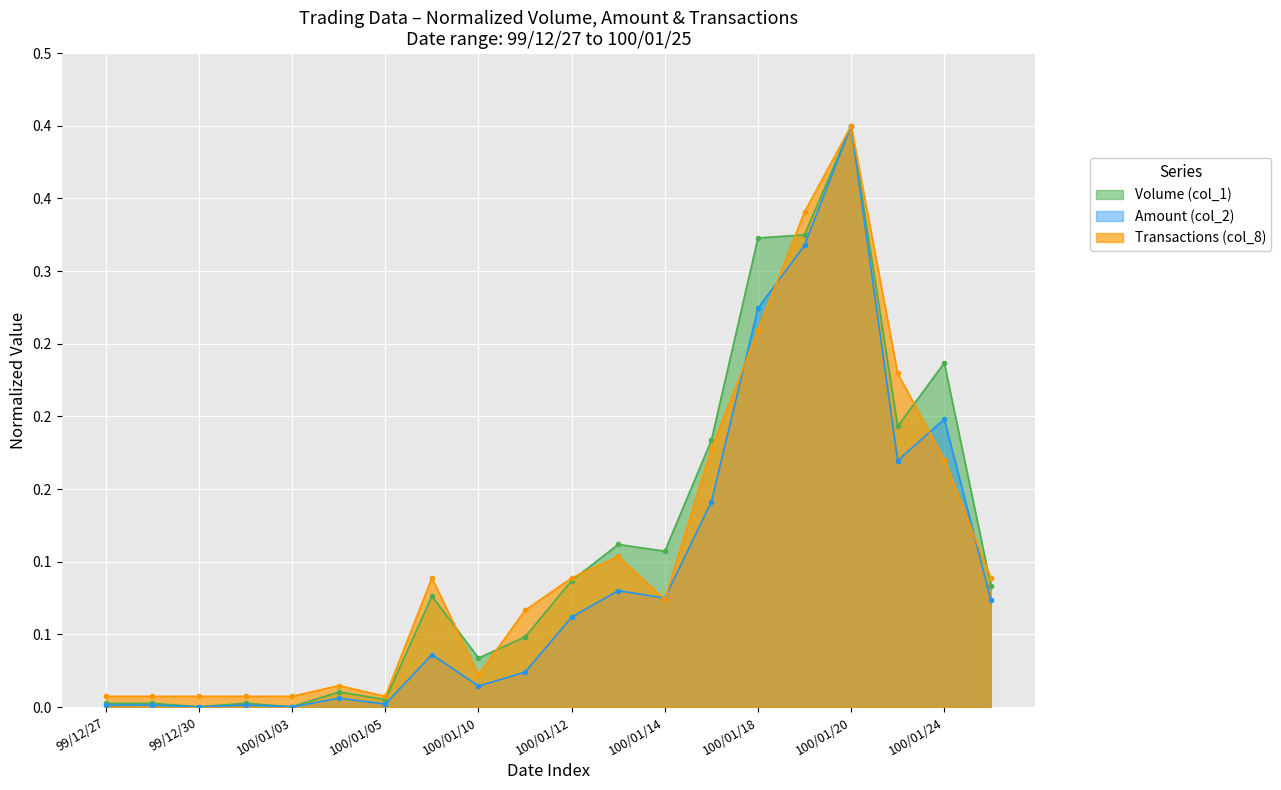

What is the sum of all Transactions (col_8) values?

2.2